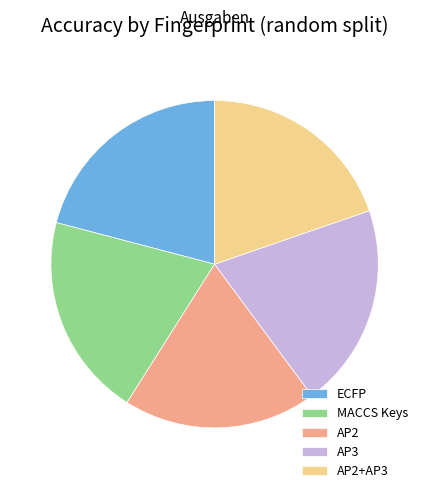

True or false: AP2+AP3 accounts for 20% of the total.

True